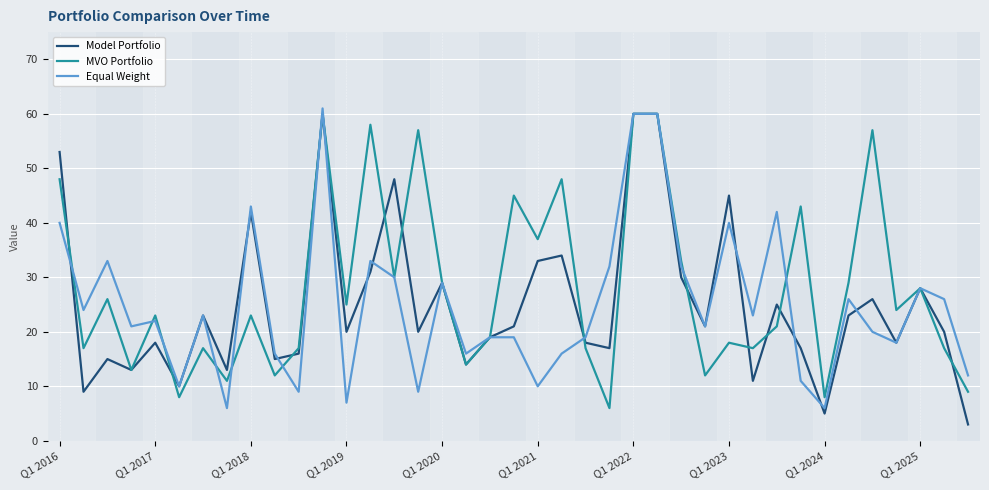

How many series are shown in this chart?

3